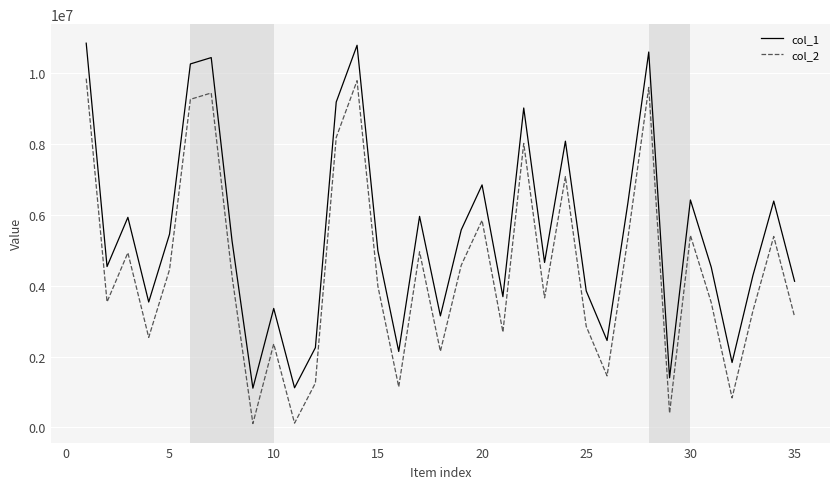

List the series in order of their peak value, lowest first.

col_2, col_1